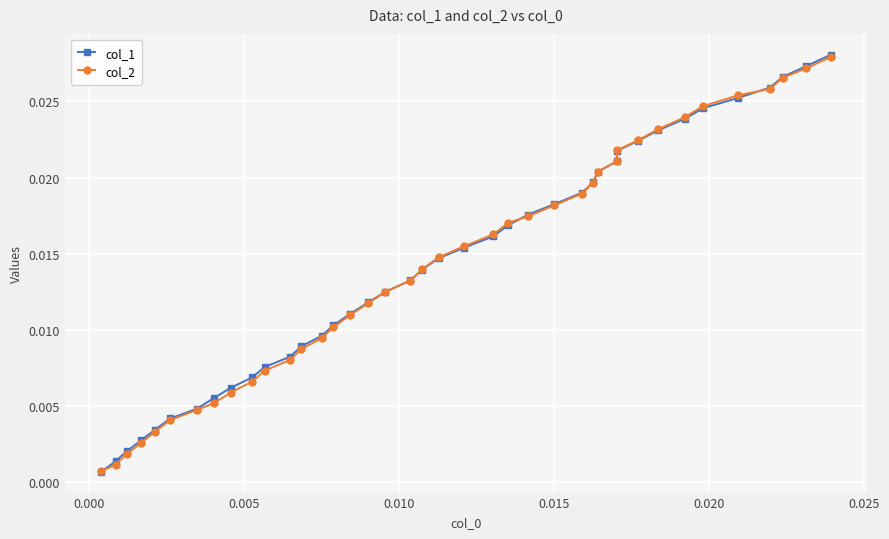

Which series has the largest range (max minus min)?

col_1